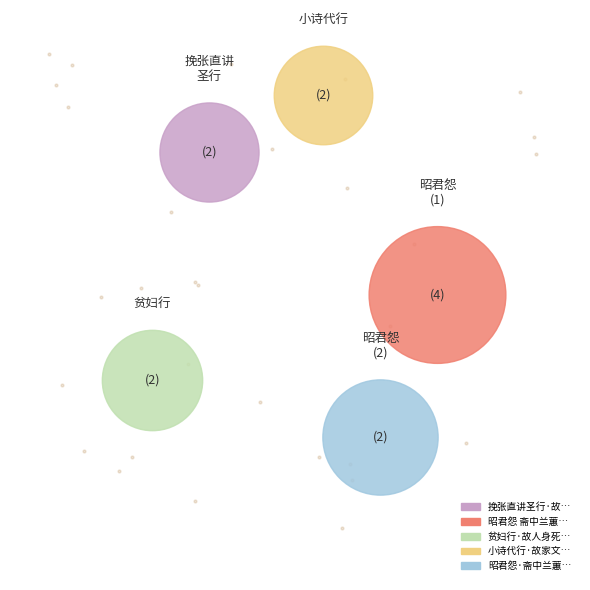

Does any single category account for the majority?

No